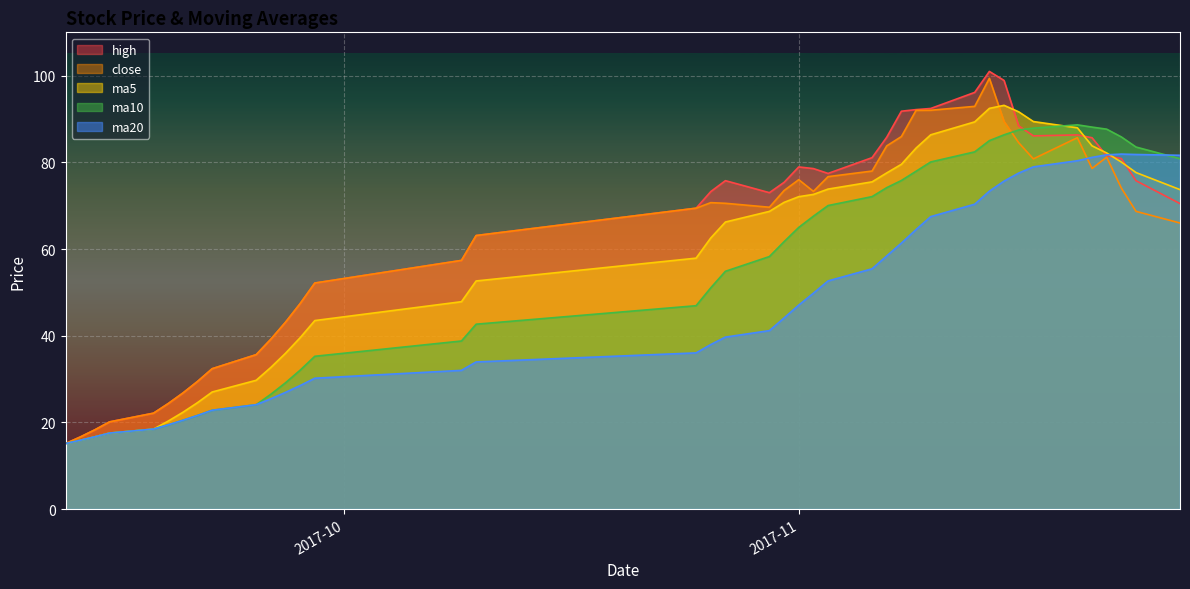

Reading right to left, transcribe all the data shown in this chart.

high: 70.5	75.8	80.9	81.5	85.7	86.3	86.1	88.4	98.9	101.0	96.1	92.4	92.2	91.8	85.8	81.1	77.4	78.6	78.9	75.4	73.0	75.8	73.2	69.4	63.1	57.4	52.1	47.4	43.1	39.2	35.6	32.4	29.4	26.8	24.3	22.1	20.1	18.3	16.6	15.1
close: 66.0	68.7	74.1	81.2	78.6	85.7	80.8	84.5	89.4	99.4	92.9	92.0	92.0	86.0	83.8	78.0	76.7	73.3	76.0	73.5	69.6	70.5	70.7	69.4	63.1	57.4	52.1	47.4	43.1	39.2	35.6	32.4	29.4	26.8	24.3	22.1	20.1	18.3	16.6	15.1
ma5: 73.7	77.6	80.1	82.2	83.8	88.0	89.4	91.7	93.2	92.5	89.3	86.4	83.3	79.5	77.6	75.5	73.8	72.6	72.1	70.8	68.7	66.2	62.5	57.9	52.6	47.8	43.5	39.5	35.9	32.7	29.7	27.0	24.6	22.3	20.3	18.4	17.5	16.7	15.9	15.1
ma10: 80.8	83.5	85.9	87.7	88.1	88.7	87.9	87.5	86.3	85.0	82.4	80.1	77.9	75.8	74.2	72.1	70.0	67.6	65.0	61.7	58.3	54.9	51.0	46.9	42.7	38.8	35.2	32.0	29.1	26.5	24.1	22.8	21.6	20.5	19.4	18.4	17.5	16.7	15.9	15.1
ma20: 81.6	81.8	81.9	81.7	81.1	80.4	79.0	77.5	75.7	73.4	70.3	67.5	64.5	61.4	58.4	55.4	52.6	49.8	47.1	44.1	41.2	39.7	38.0	36.0	33.9	32.0	30.2	28.5	26.9	25.4	24.1	22.8	21.6	20.5	19.4	18.4	17.5	16.7	15.9	15.1